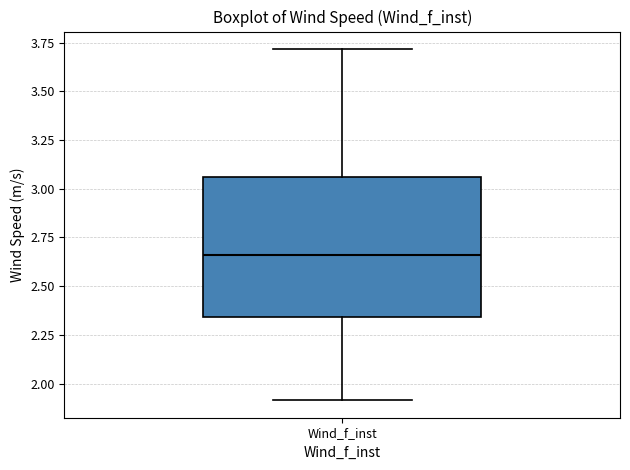

Transcribe this box plot: give where the median line is, the range the box spans, and where the two whiskers end, as read against the y-axis. The values are not printed on the chart, so give them approximately, as read against the axis.

median 2.65, box 2.35 to 3.05, whiskers 1.90 to 3.70